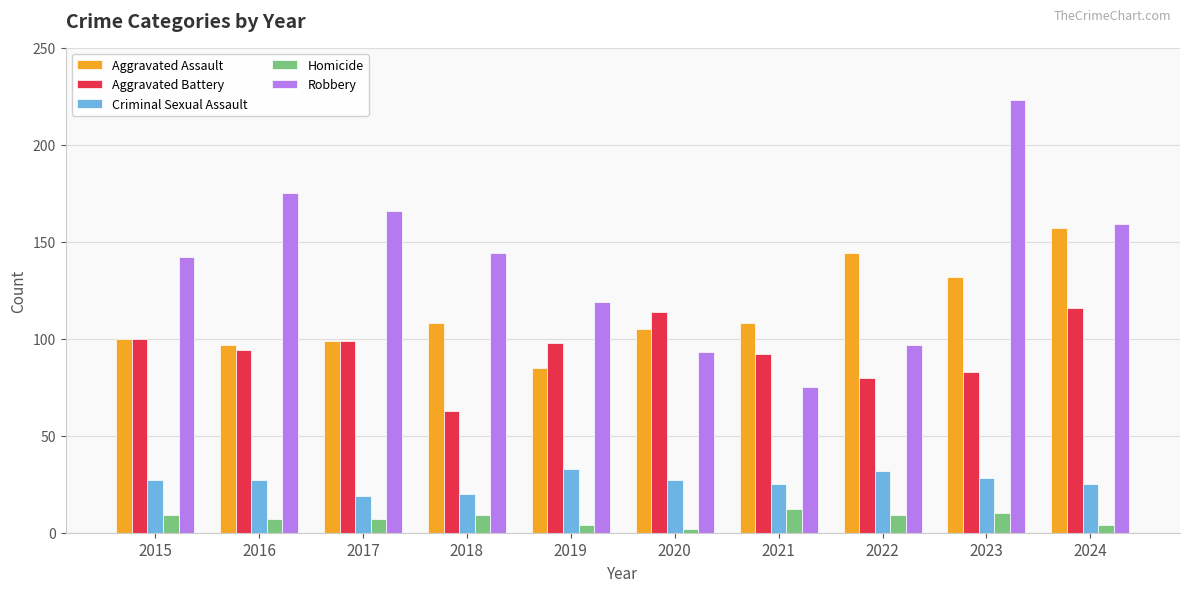

What is the value of the Aggravated Assault bar at the 1st from the left?

100